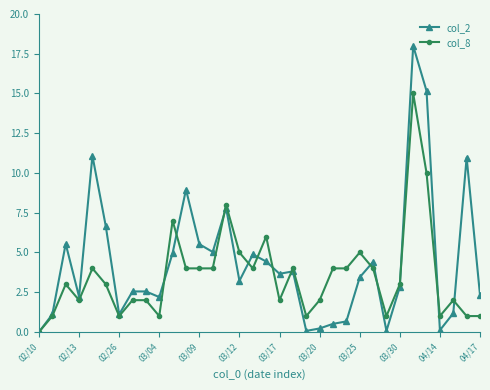

True or false: col_2 has more than 0 points higher than both neighbors.

True